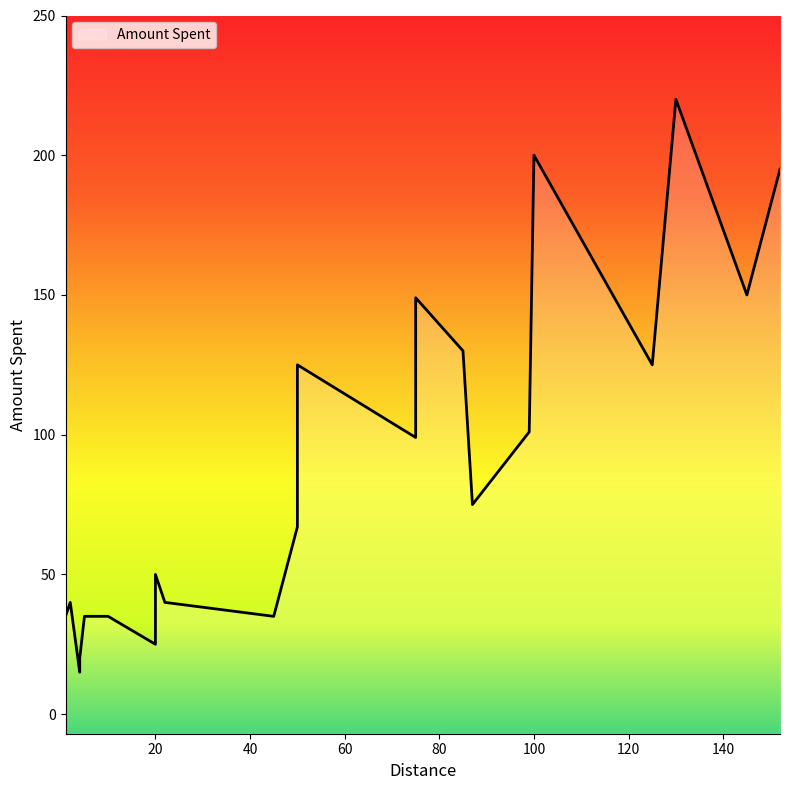

Where does the data first go above 75?

50